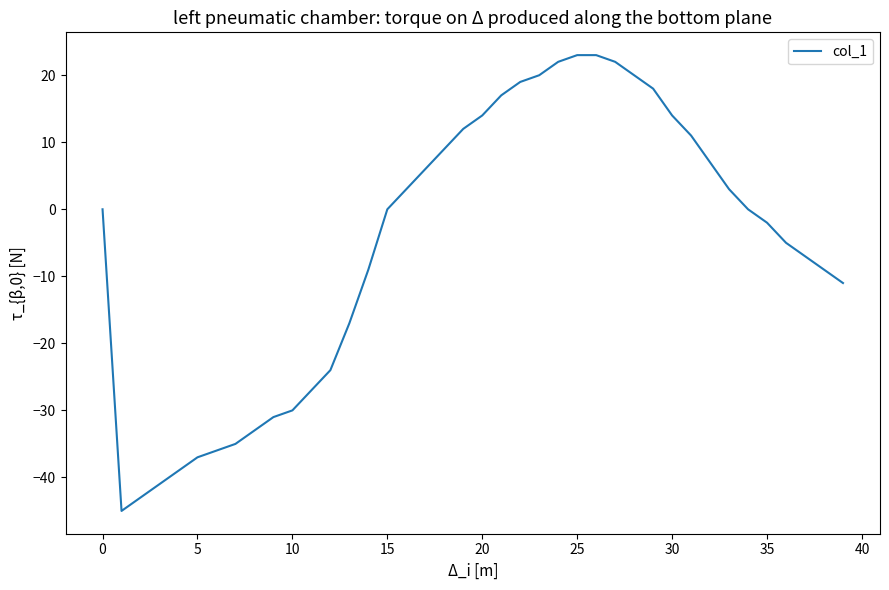

What is the difference between the maximum and minimum values?

68